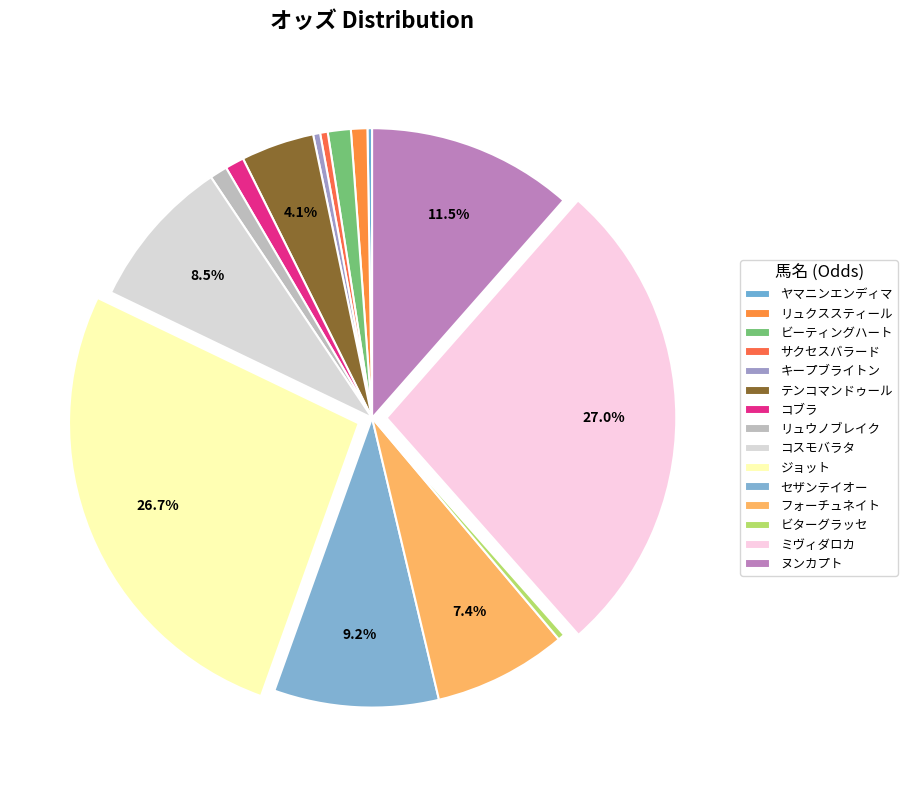

What percentage is NOT represented by リュウノブレイク?

99.0%